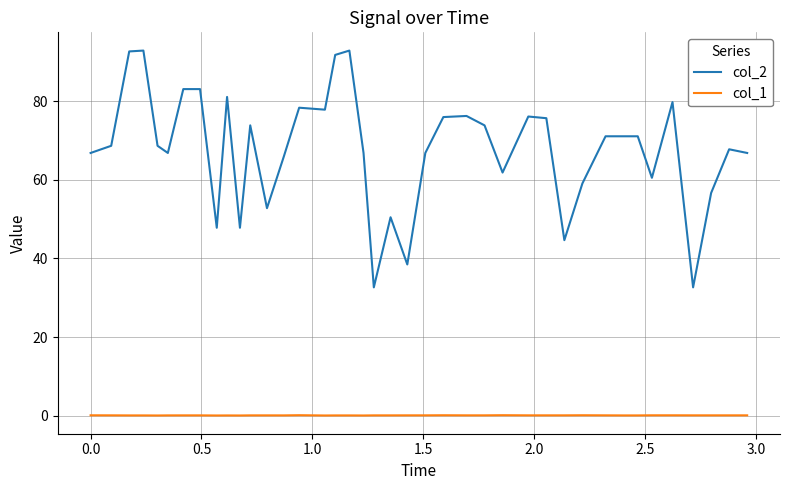

How many lines are shown in the chart?

2